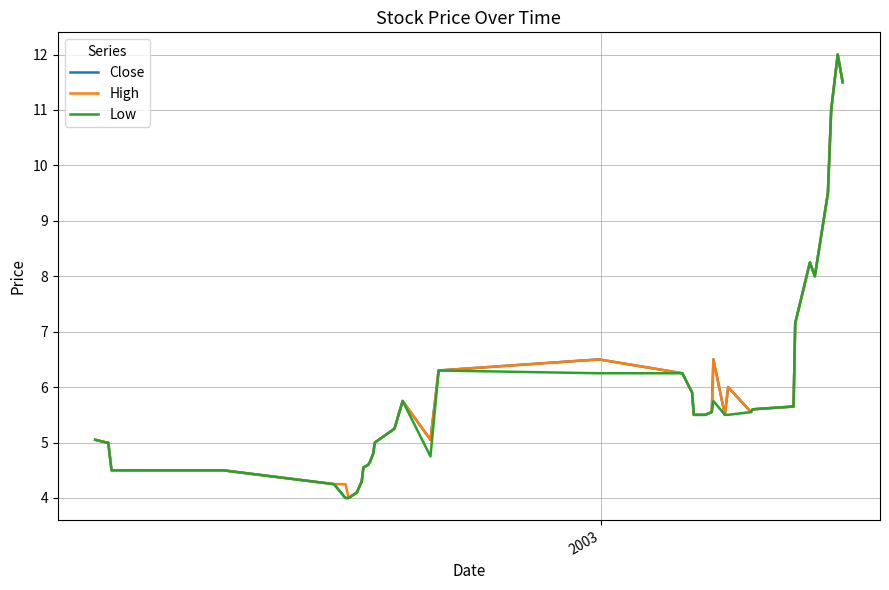

What is the maximum value for High?

12.0